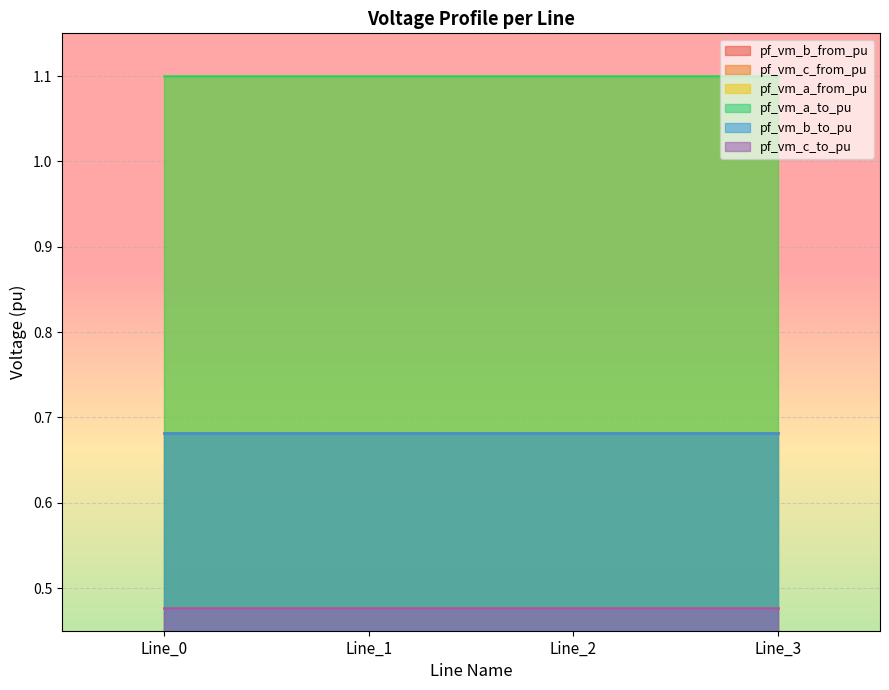

How many pf_vm_c_from_pu values are between 0 and 1?

4